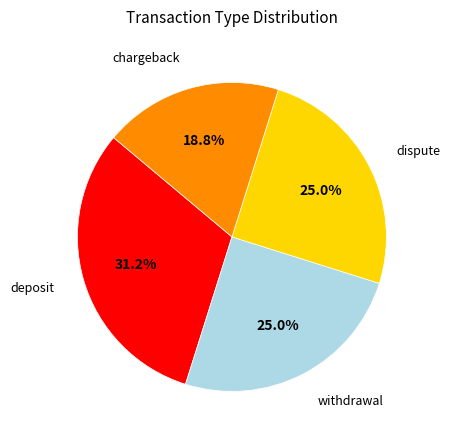

Is there a majority slice in this chart?

No